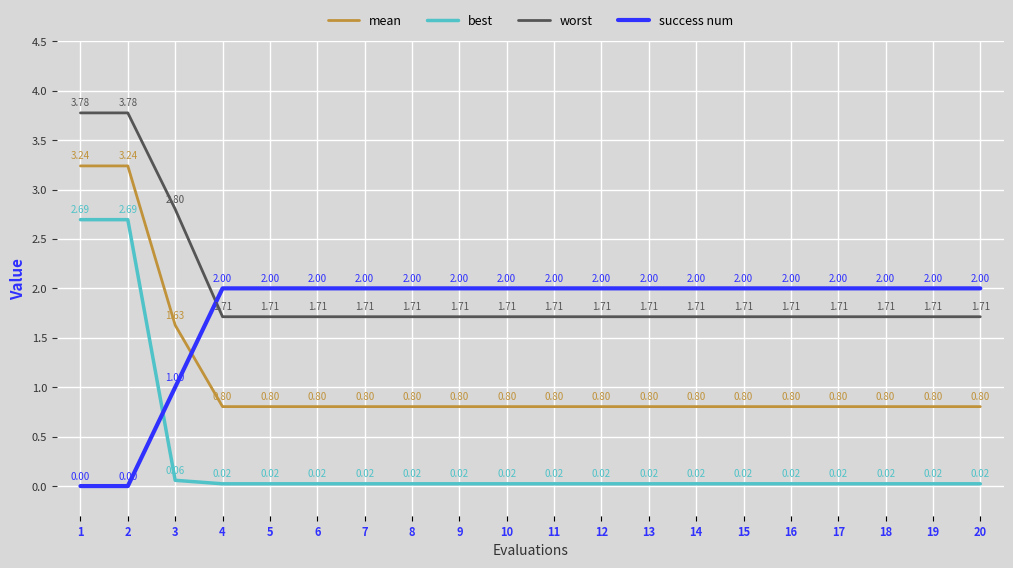

Which series has the largest total across all categories?

worst